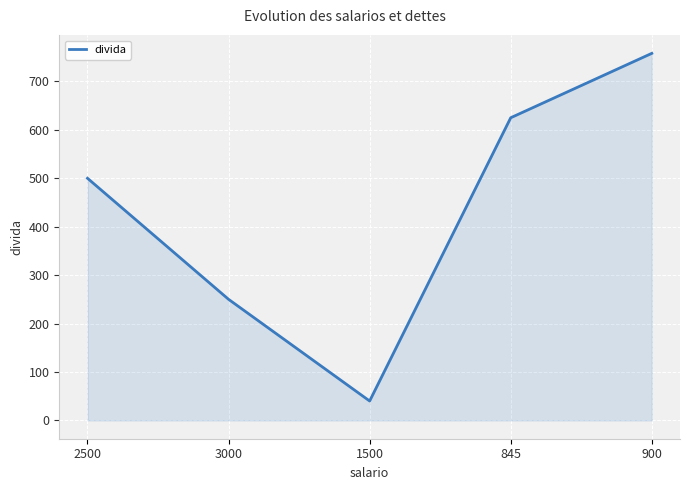

Count the number of data series in this chart.

1